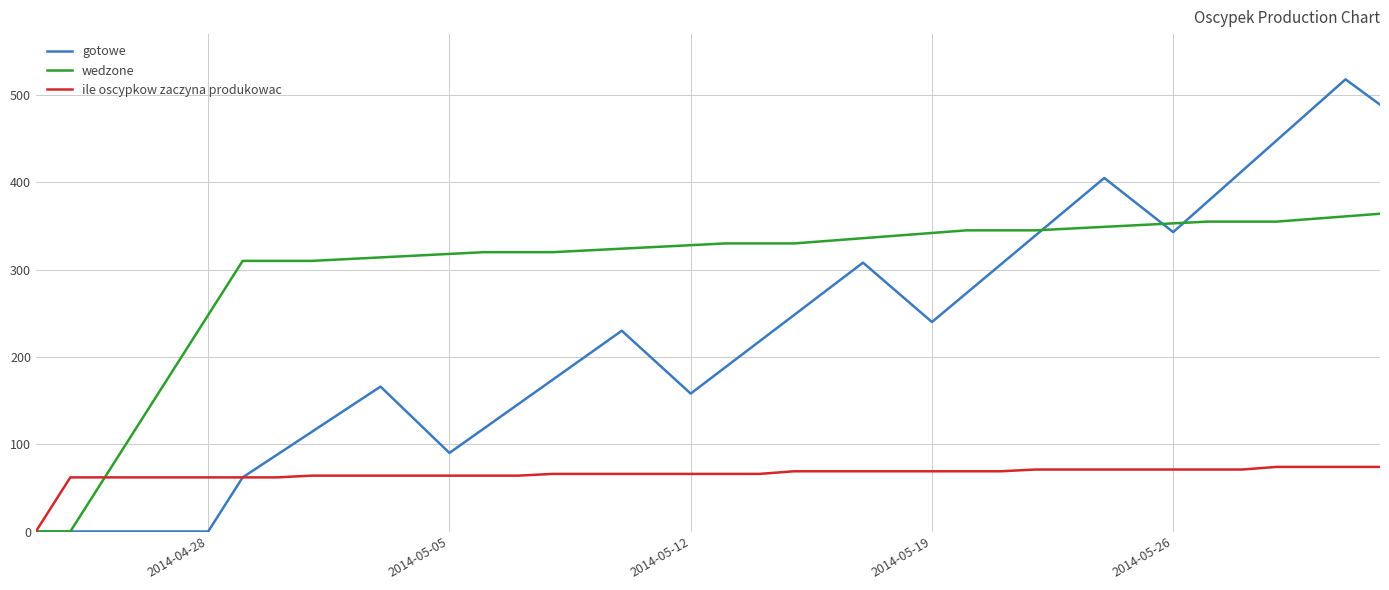

List the series in order of their peak value, lowest first.

ile oscypkow zaczyna produkowac, wedzone, gotowe